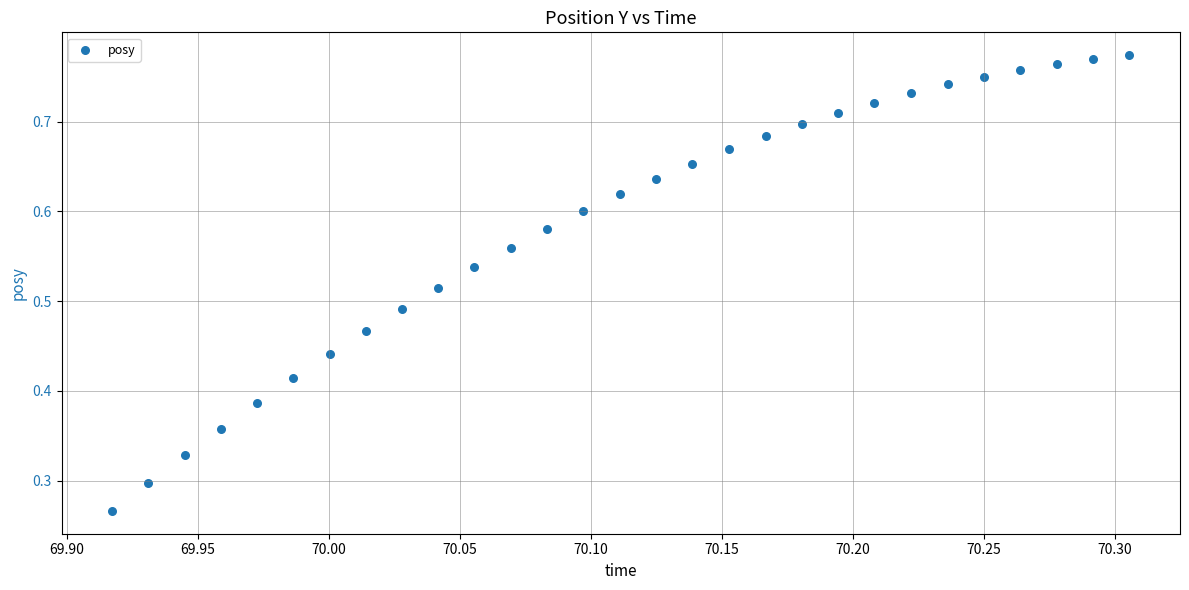

How many points are shown in the scatter plot?

29